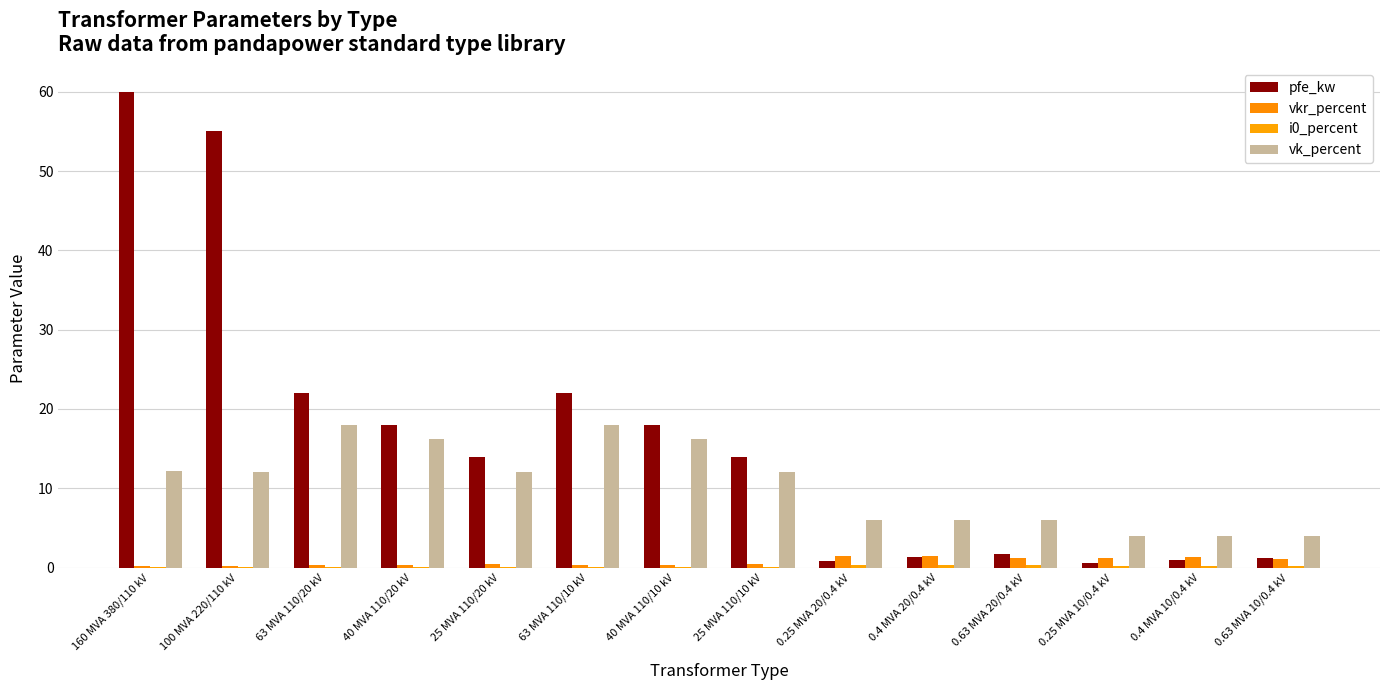

Reading left to right, what are all the values shown in this chart?

pfe_kw: 160 MVA 380/110 kV=60.0	100 MVA 220/110 kV=55.0	63 MVA 110/20 kV=22.0	40 MVA 110/20 kV=18.0	25 MVA 110/20 kV=14.0	63 MVA 110/10 kV=22.0	40 MVA 110/10 kV=18.0	25 MVA 110/10 kV=14.0	0.25 MVA 20/0.4 kV=0.8	0.4 MVA 20/0.4 kV=1.4	0.63 MVA 20/0.4 kV=1.6	0.25 MVA 10/0.4 kV=0.6	0.4 MVA 10/0.4 kV=0.9	0.63 MVA 10/0.4 kV=1.2
vkr_percent: 160 MVA 380/110 kV=0.2	100 MVA 220/110 kV=0.3	63 MVA 110/20 kV=0.3	40 MVA 110/20 kV=0.3	25 MVA 110/20 kV=0.4	63 MVA 110/10 kV=0.3	40 MVA 110/10 kV=0.3	25 MVA 110/10 kV=0.4	0.25 MVA 20/0.4 kV=1.4	0.4 MVA 20/0.4 kV=1.4	0.63 MVA 20/0.4 kV=1.2	0.25 MVA 10/0.4 kV=1.2	0.4 MVA 10/0.4 kV=1.3	0.63 MVA 10/0.4 kV=1.1
i0_percent: 160 MVA 380/110 kV=0.1	100 MVA 220/110 kV=0.1	63 MVA 110/20 kV=0.0	40 MVA 110/20 kV=0.1	25 MVA 110/20 kV=0.1	63 MVA 110/10 kV=0.0	40 MVA 110/10 kV=0.1	25 MVA 110/10 kV=0.1	0.25 MVA 20/0.4 kV=0.3	0.4 MVA 20/0.4 kV=0.3	0.63 MVA 20/0.4 kV=0.3	0.25 MVA 10/0.4 kV=0.2	0.4 MVA 10/0.4 kV=0.2	0.63 MVA 10/0.4 kV=0.2
vk_percent: 160 MVA 380/110 kV=12.2	100 MVA 220/110 kV=12.0	63 MVA 110/20 kV=18.0	40 MVA 110/20 kV=16.2	25 MVA 110/20 kV=12.0	63 MVA 110/10 kV=18.0	40 MVA 110/10 kV=16.2	25 MVA 110/10 kV=12.0	0.25 MVA 20/0.4 kV=6.0	0.4 MVA 20/0.4 kV=6.0	0.63 MVA 20/0.4 kV=6.0	0.25 MVA 10/0.4 kV=4.0	0.4 MVA 10/0.4 kV=4.0	0.63 MVA 10/0.4 kV=4.0